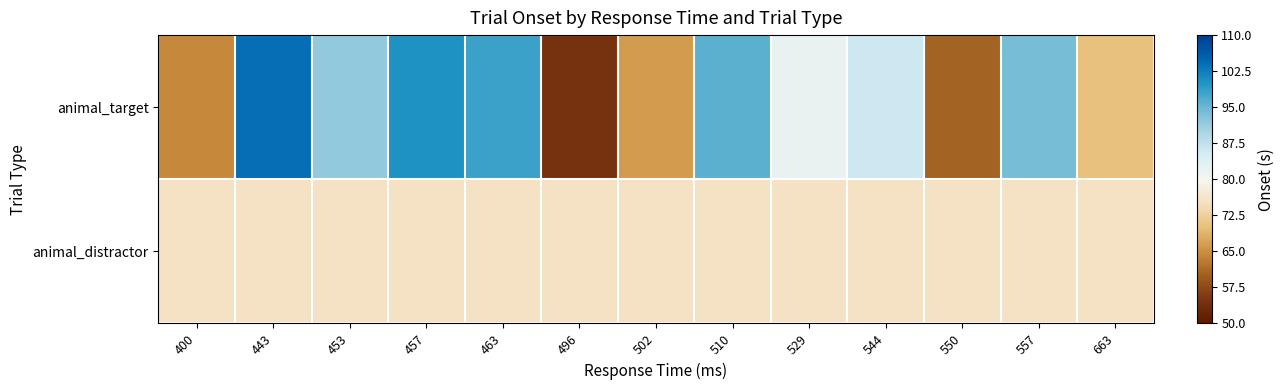

Which series has the largest range (max minus min)?

animal_target